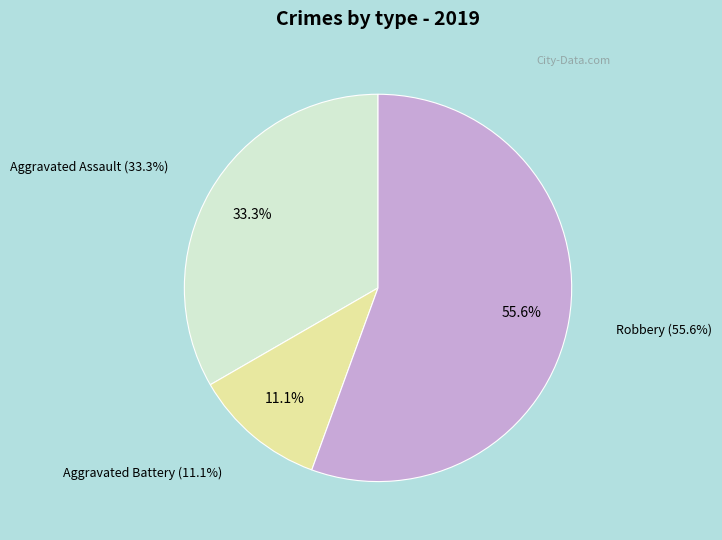

Is it true that Aggravated Battery is 11% of the pie?

True